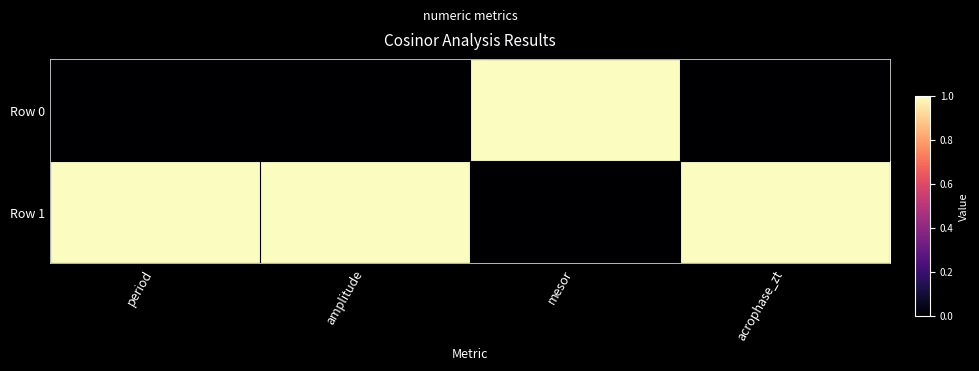

Reading right to left, what are all the values shown in this chart?

Row 0: acrophase_zt=0	mesor=1	amplitude=0	period=0
Row 1: acrophase_zt=1	mesor=0	amplitude=1	period=1